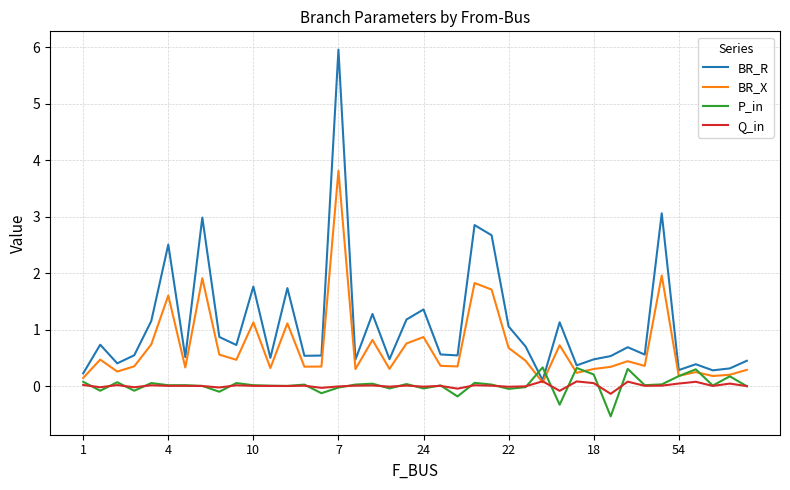

Which series ends up on top after the final intersection of Q_in and BR_X?

BR_X